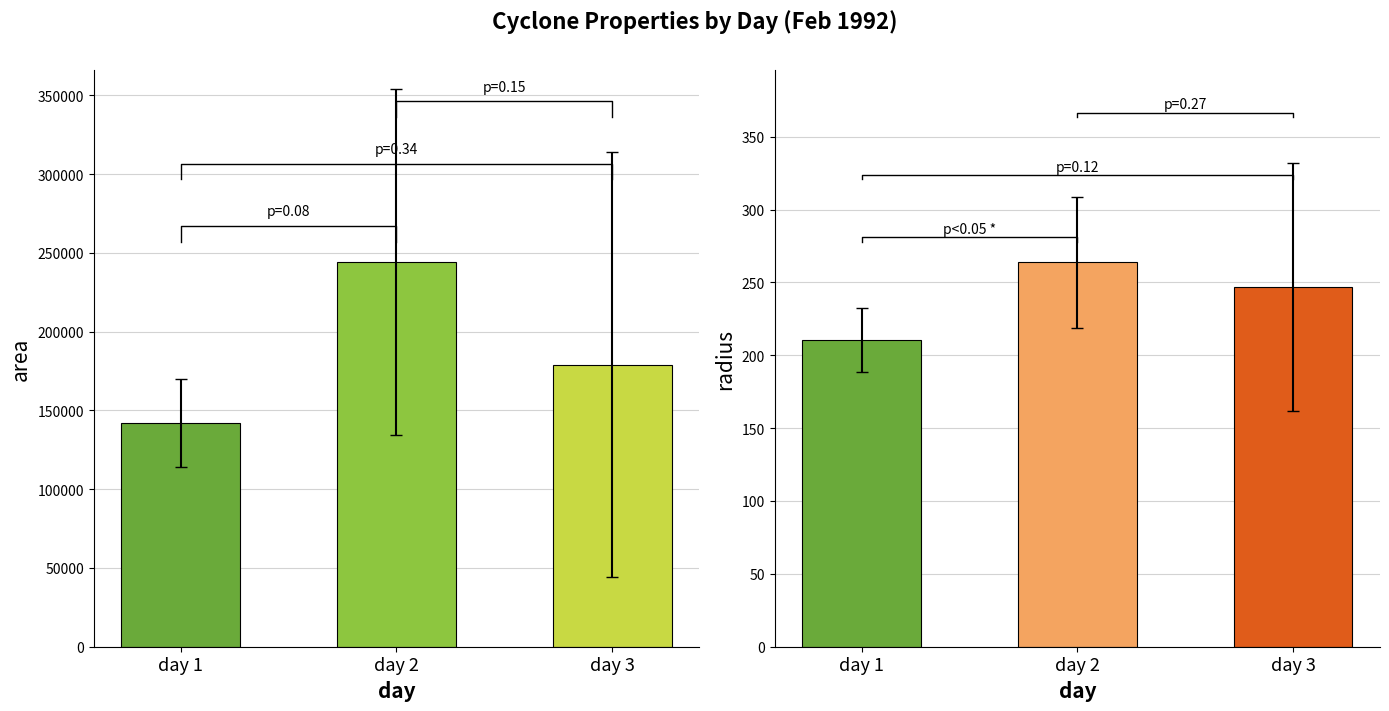

Where does the area series first go above 179062?

day 2